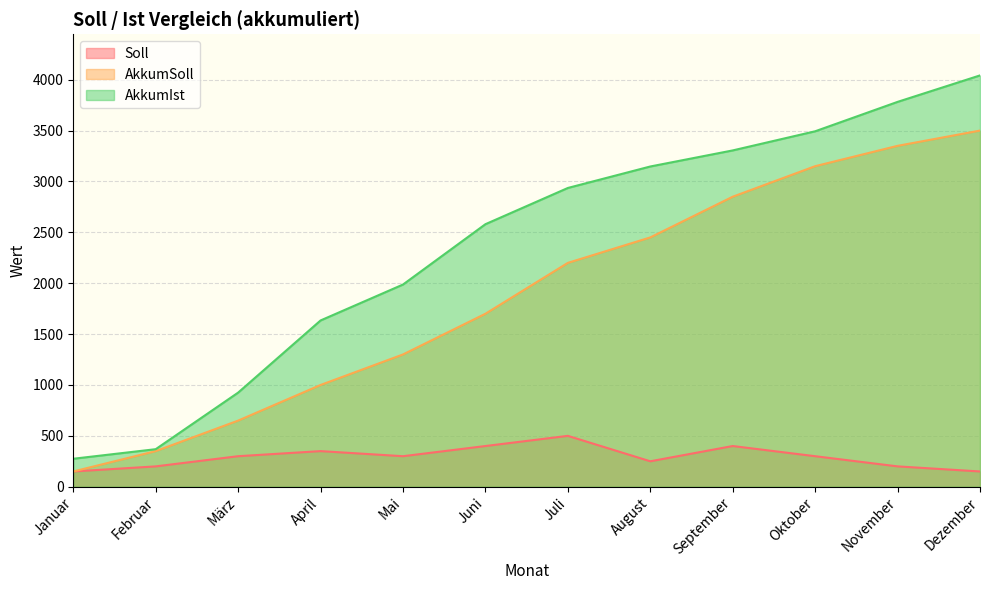

How many lines are shown in the chart?

3